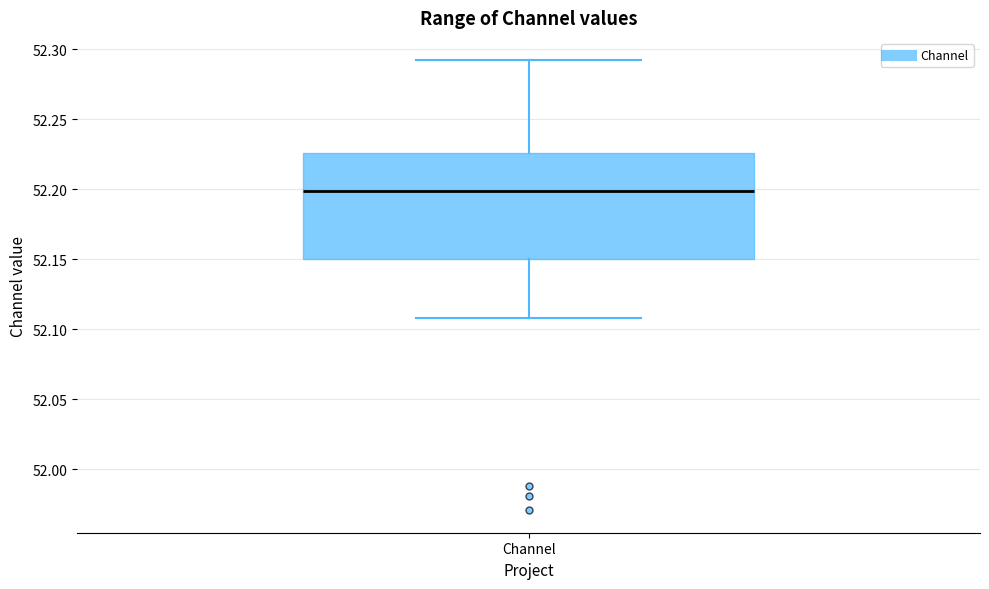

Read this box plot against the y-axis: the position of the median line, the range covered by the box, and the ends of both whiskers. The values are not printed on the chart, so give them approximately, as read against the axis.

median 52.200, box 52.150 to 52.225, whiskers 52.110 to 52.290